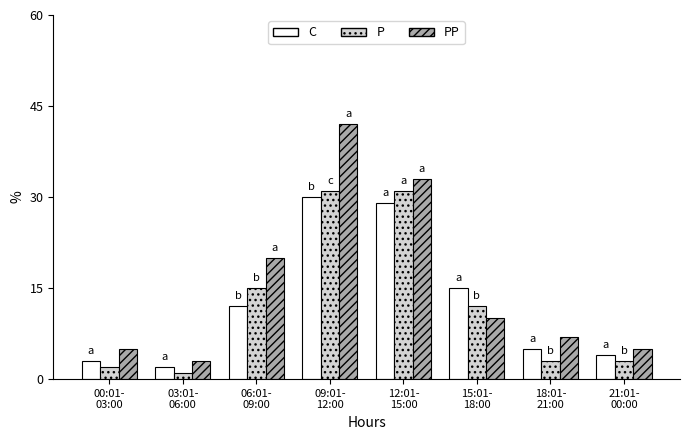

What position from the left is 09:01-
12:00?

4